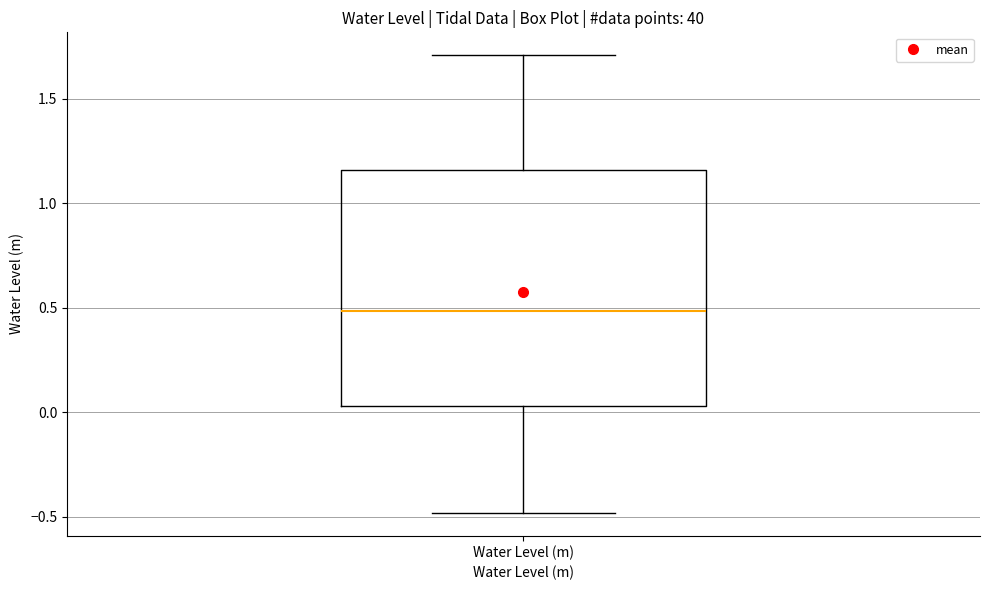

Transcribe this box plot: give where the median line is, the range the box spans, and where the two whiskers end, as read against the y-axis. The values are not printed on the chart, so give them approximately, as read against the axis.

median 0.50, box 0.05 to 1.15, whiskers -0.50 to 1.70